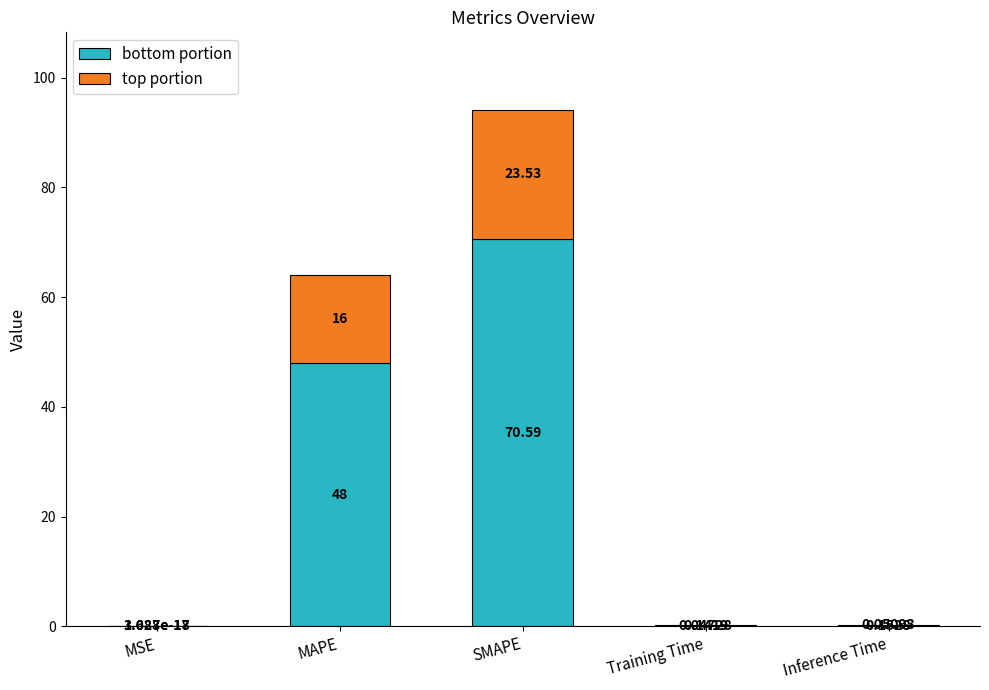

What is the total value across all series at MAPE?

64.0